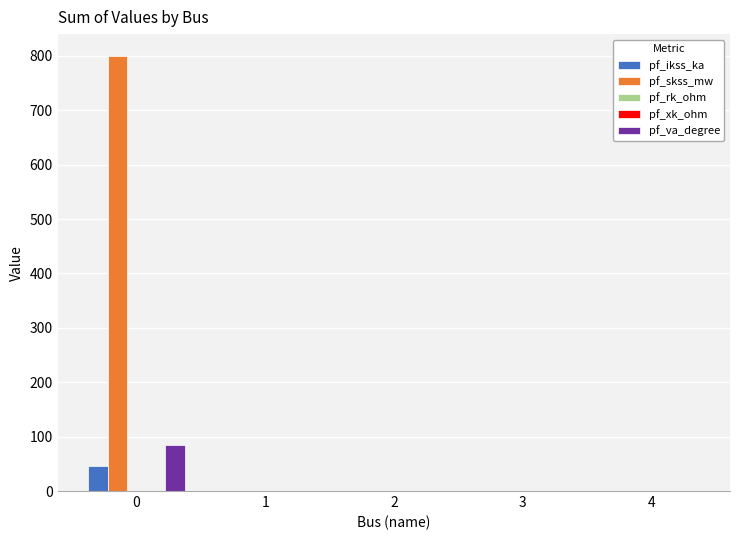

Which series has the largest total across all categories?

pf_skss_mw